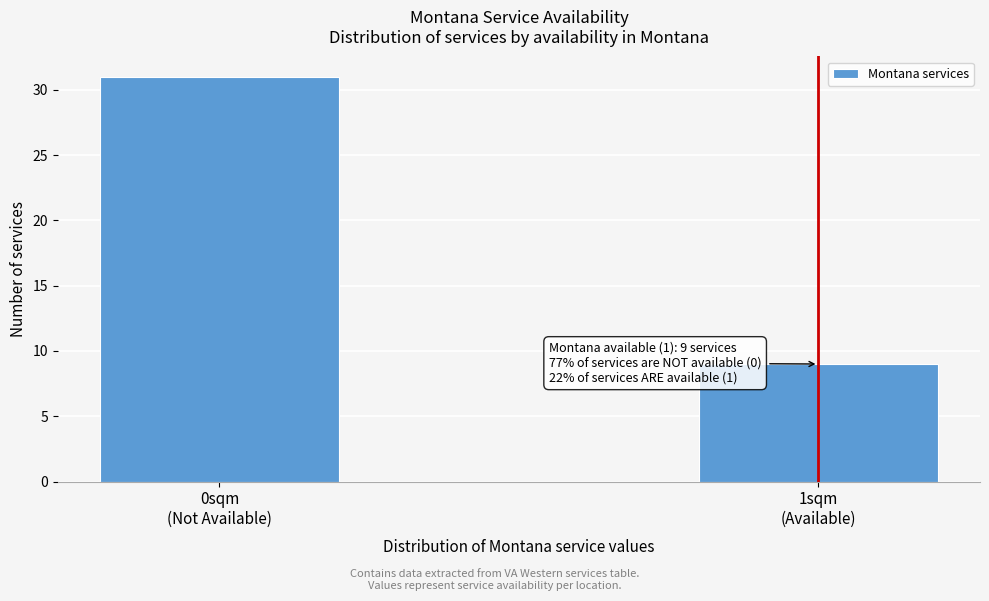

Reading right to left, list all the values displayed in this chart.

9	31